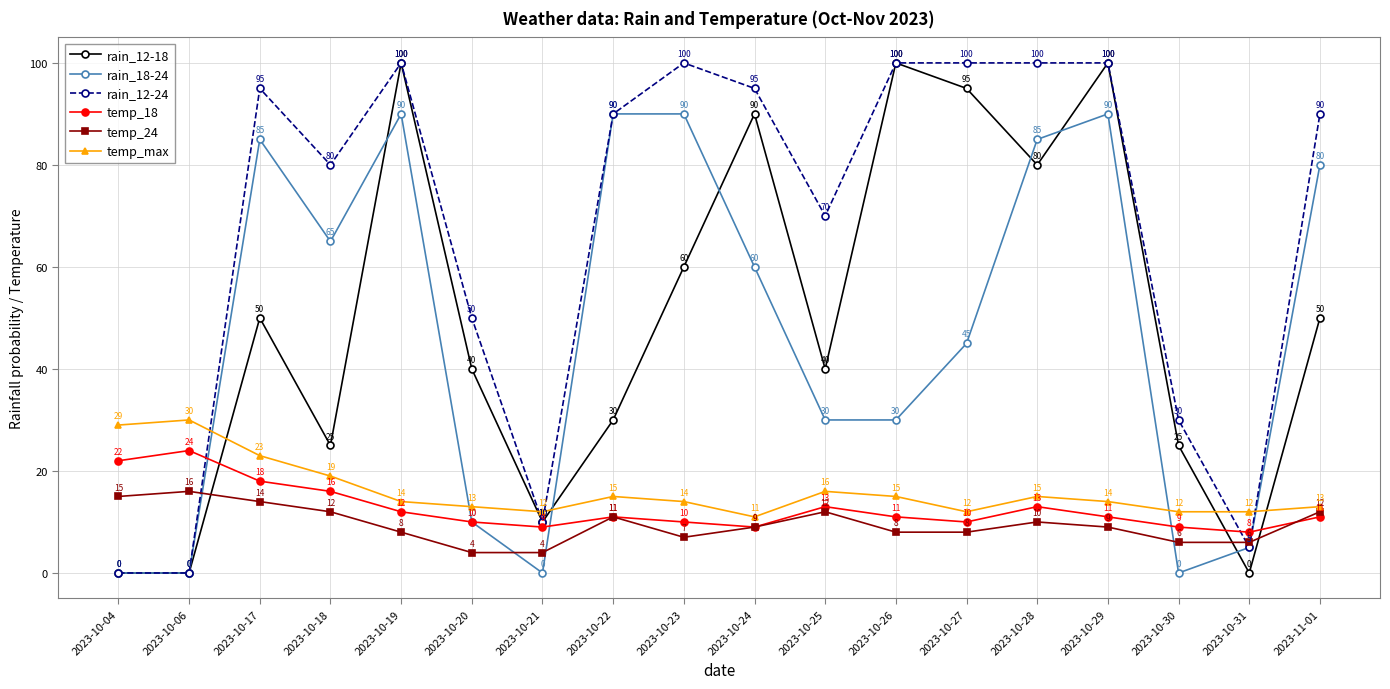

What is the sum of all rain_12-18 values?

895